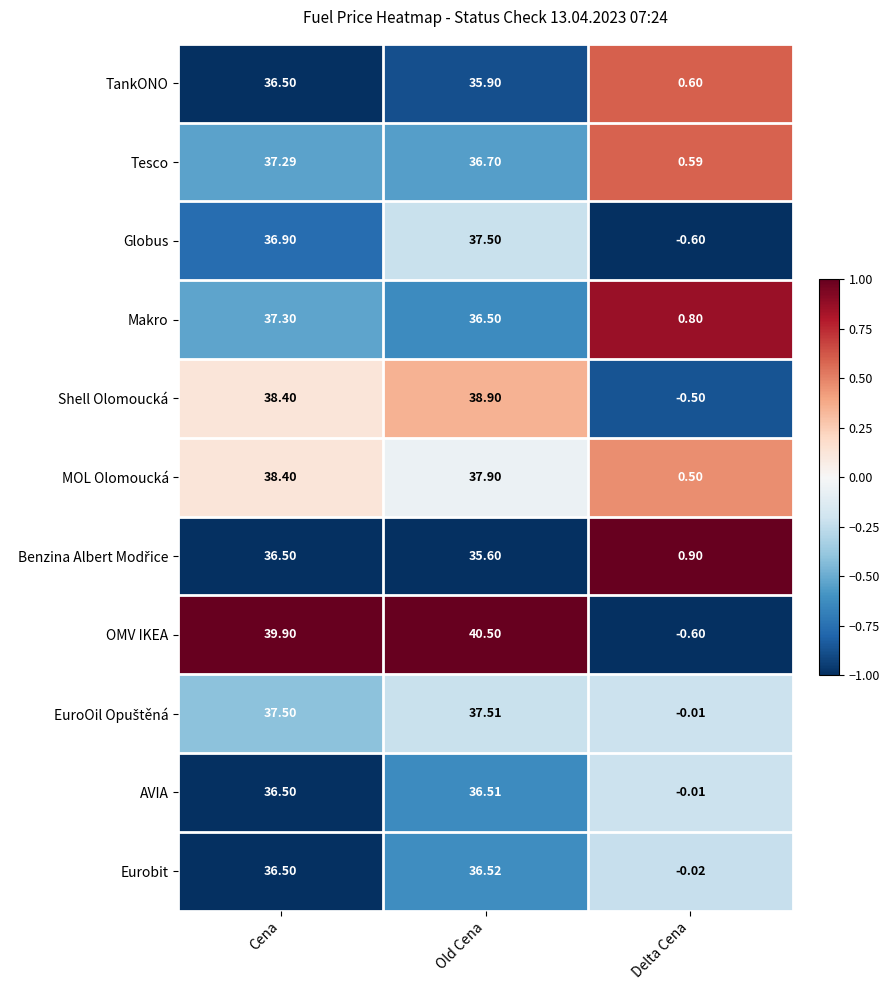

Between Cena and Delta Cena, which series saw the biggest shift?

OMV IKEA